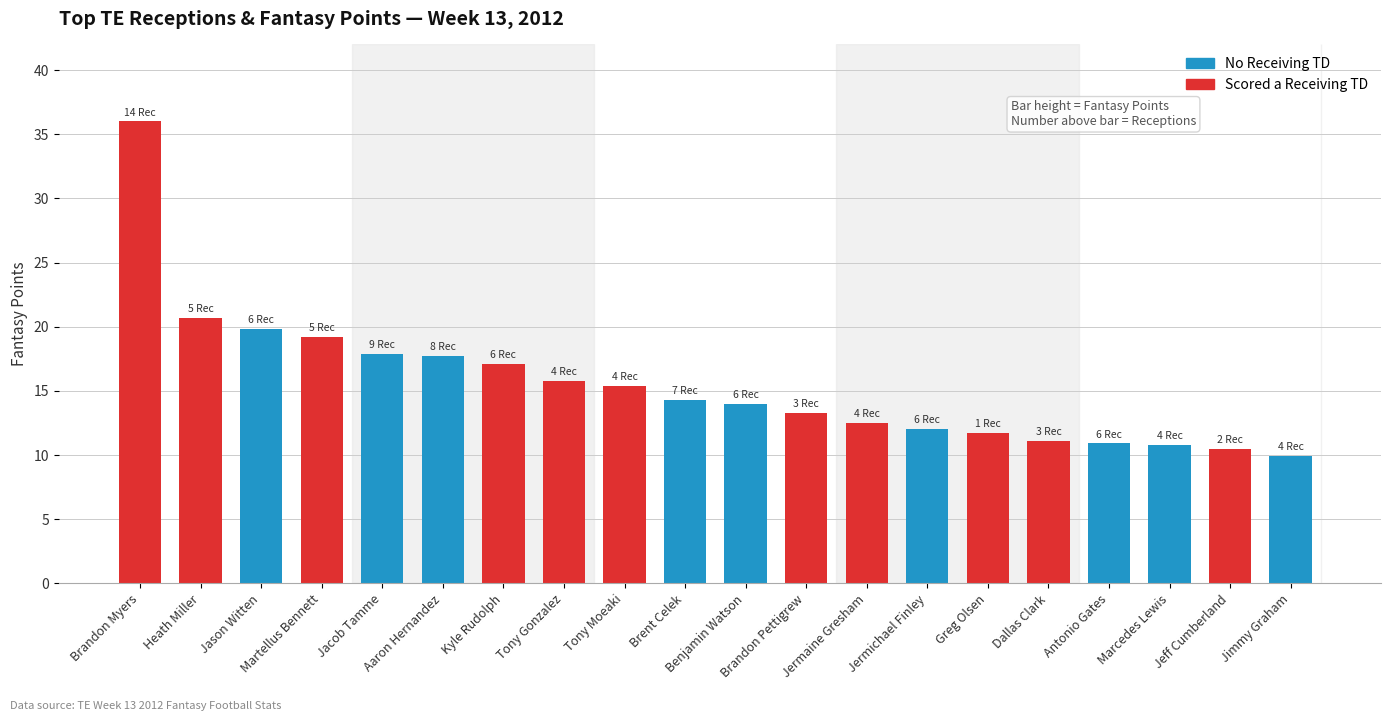

What is the sum of all values?

310.6